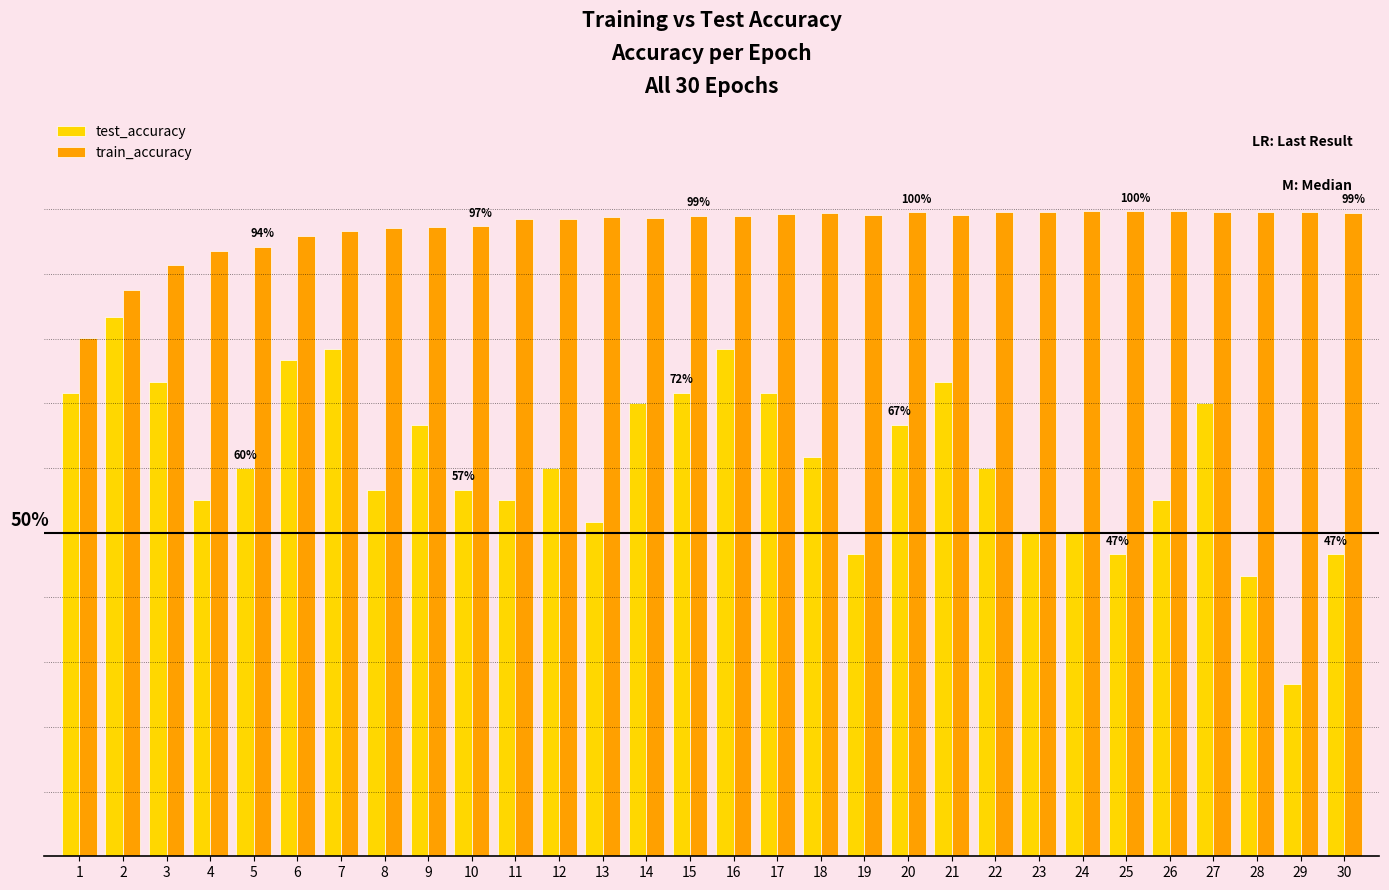

The test_accuracy series shows 0.9 at 10. True or false?

False